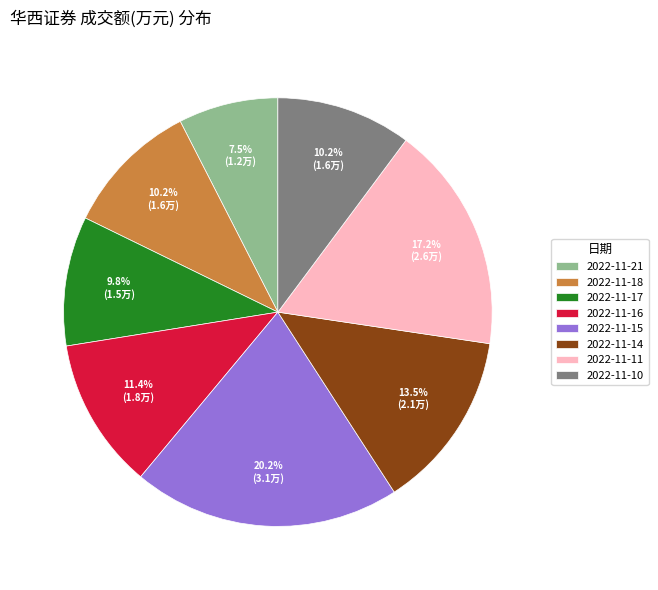

What is the largest slice in the pie chart?

2022-11-15